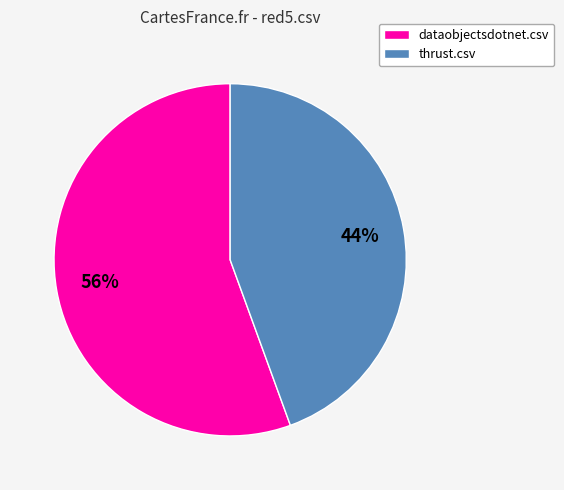

Rank the categories by value from highest to lowest.

dataobjectsdotnet.csv, thrust.csv